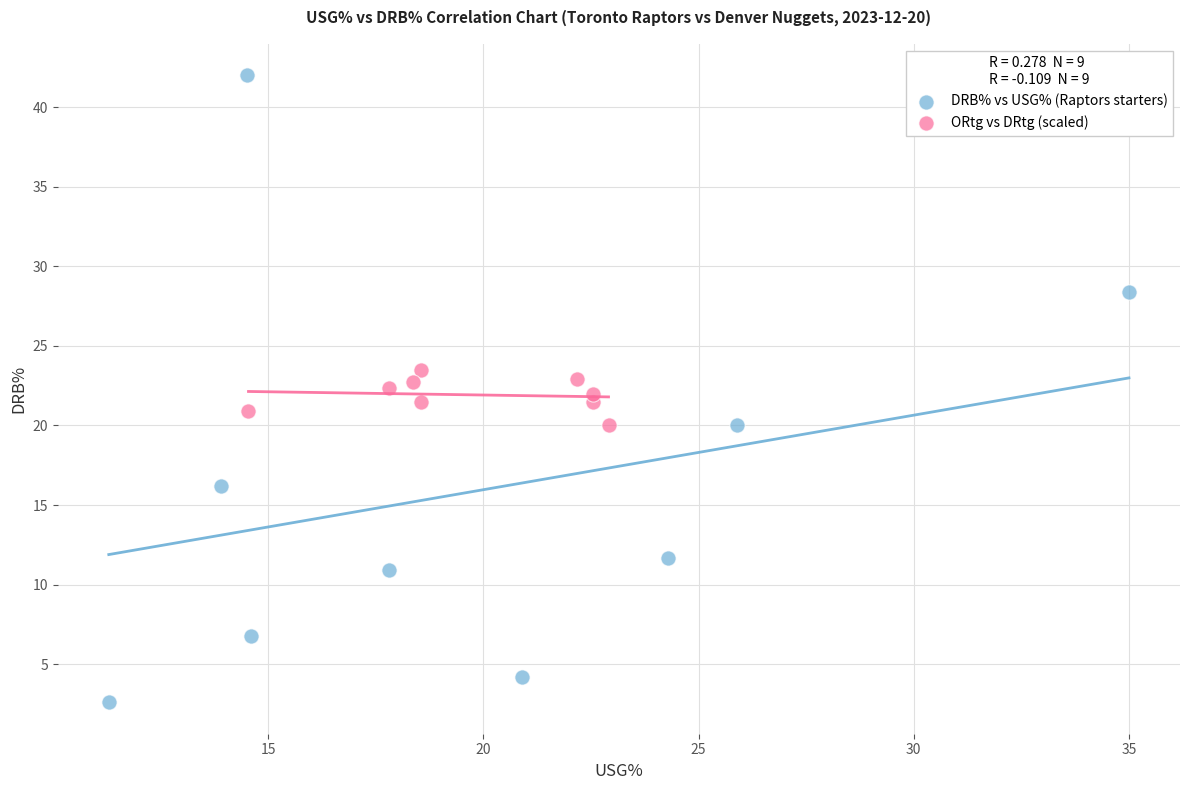

Which series has the widest spread of Y values?

DRB% vs USG% (Raptors starters)